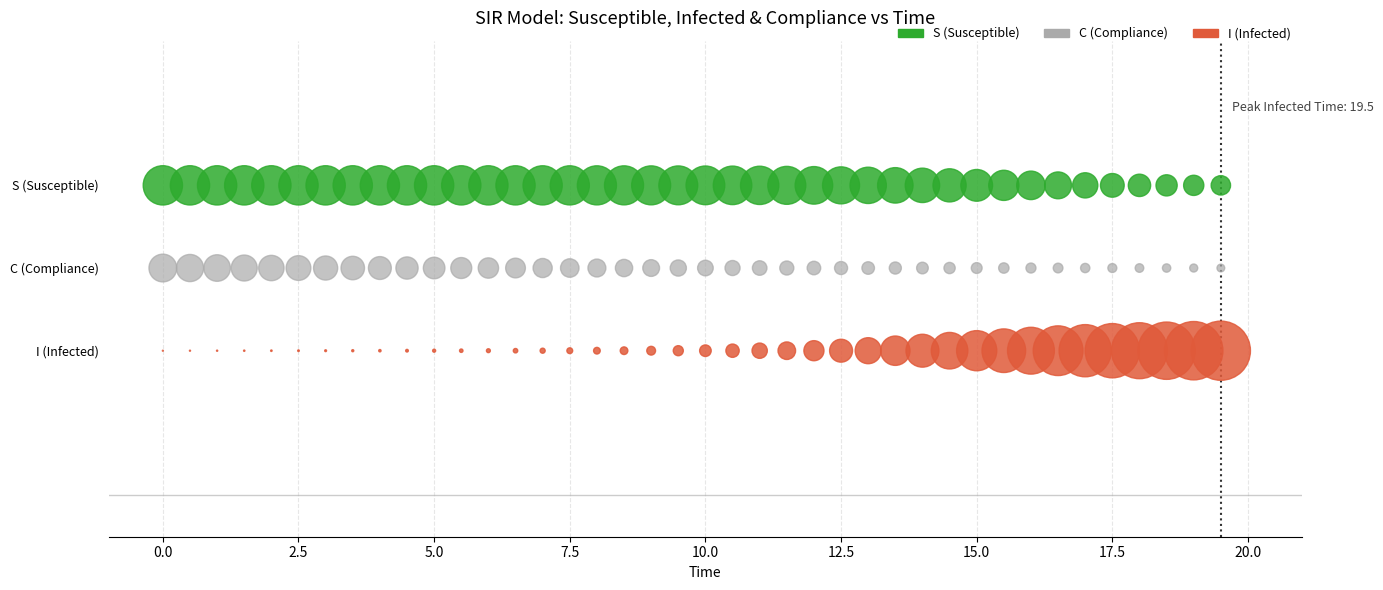

What are all the series names shown in the legend?

S (Susceptible), C (Compliance), I (Infected)